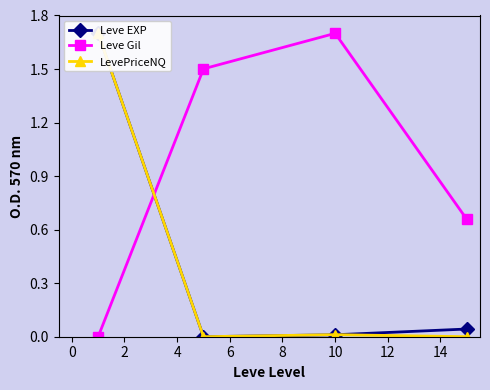

What is the maximum value for Leve Gil?

1.7